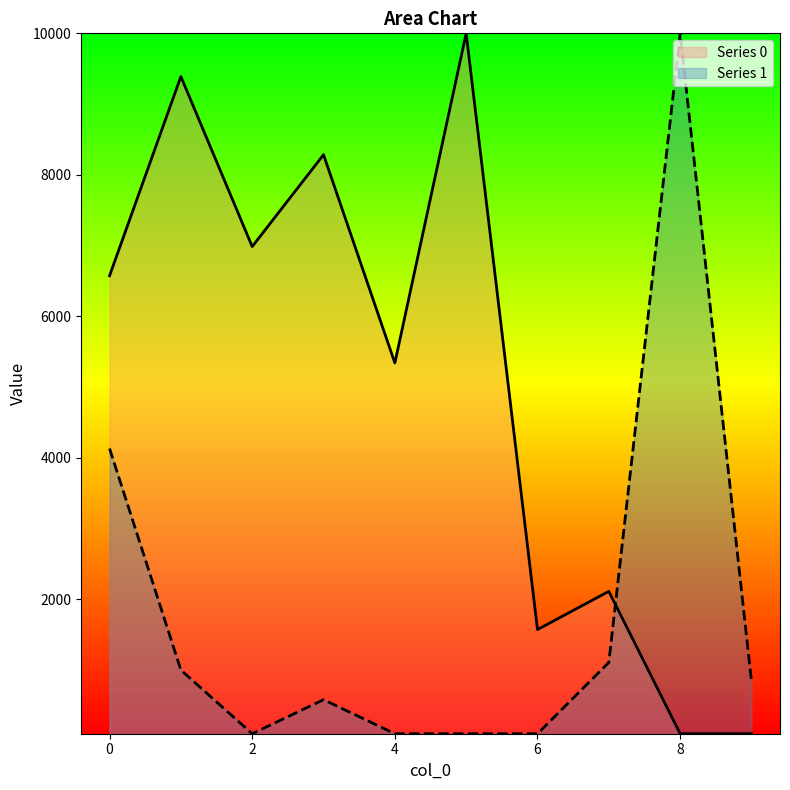

True or false: Series 1 has more than 0 points higher than both neighbors.

True